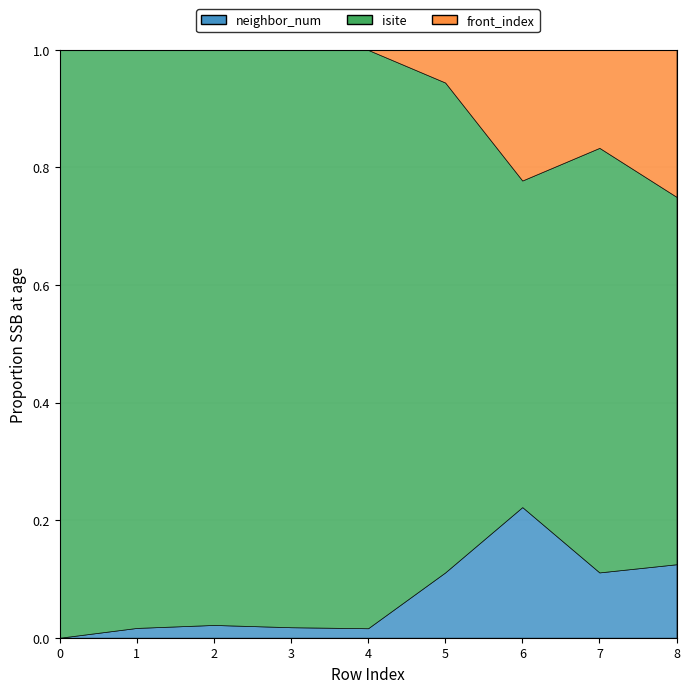

Is it true that isite equals 0.4 at 0?

False